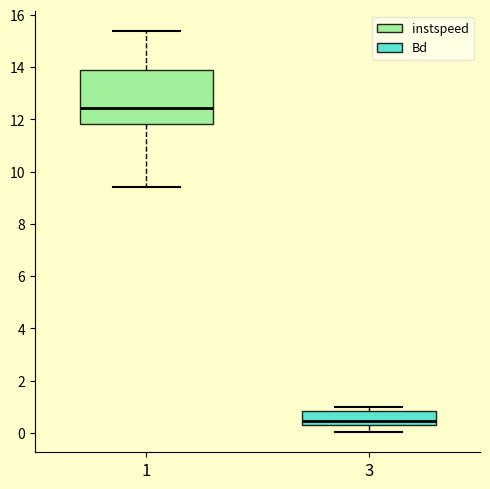

Reading left to right, transcribe this box plot: for each box, give where its median line is, the range the box spans, and where its two whiskers end, as read against the y-axis. The values are not printed on the chart, so give them approximately, as read against the axis.

1: median 12.4, box 11.8 to 14.0, whiskers 9.4 to 15.4
3: median 0.4, box 0.2 to 0.8, whiskers 0.0 to 1.0